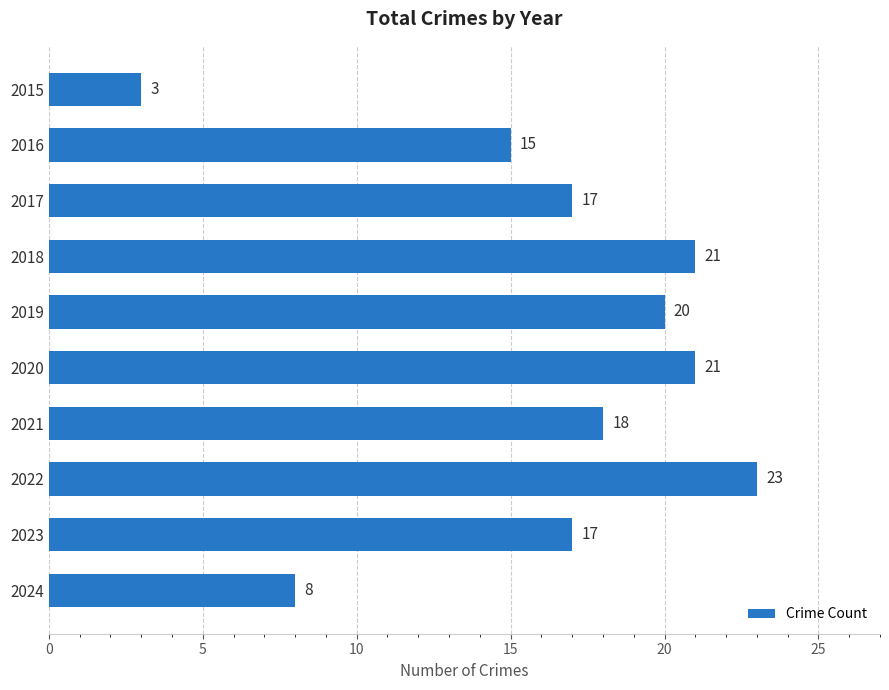

The value at 2024 is 5. True or false?

False